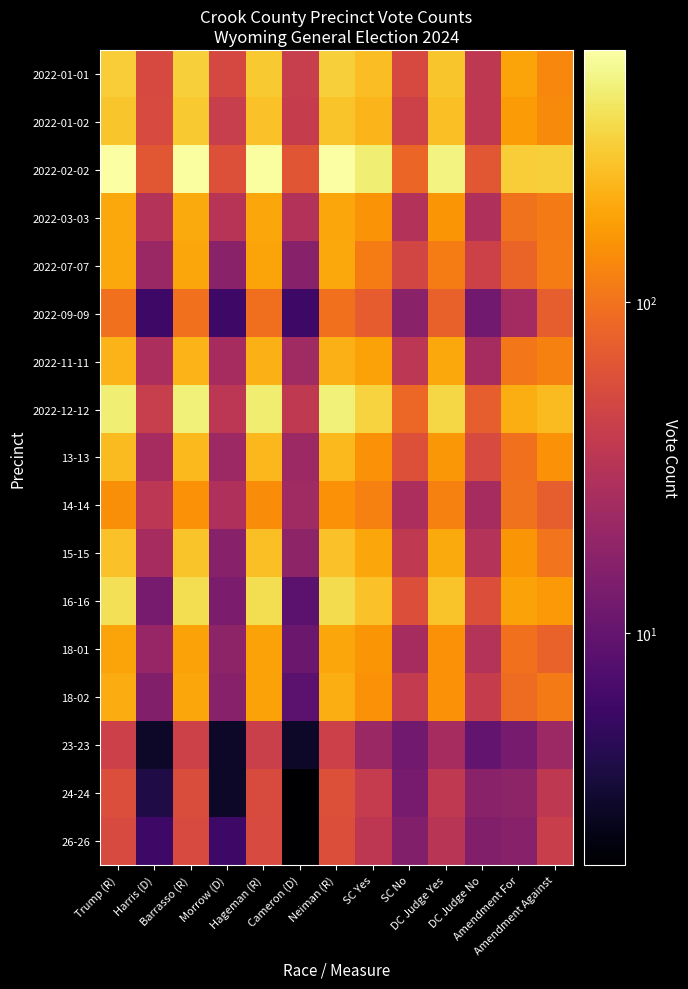

What is the greatest value displayed?

576